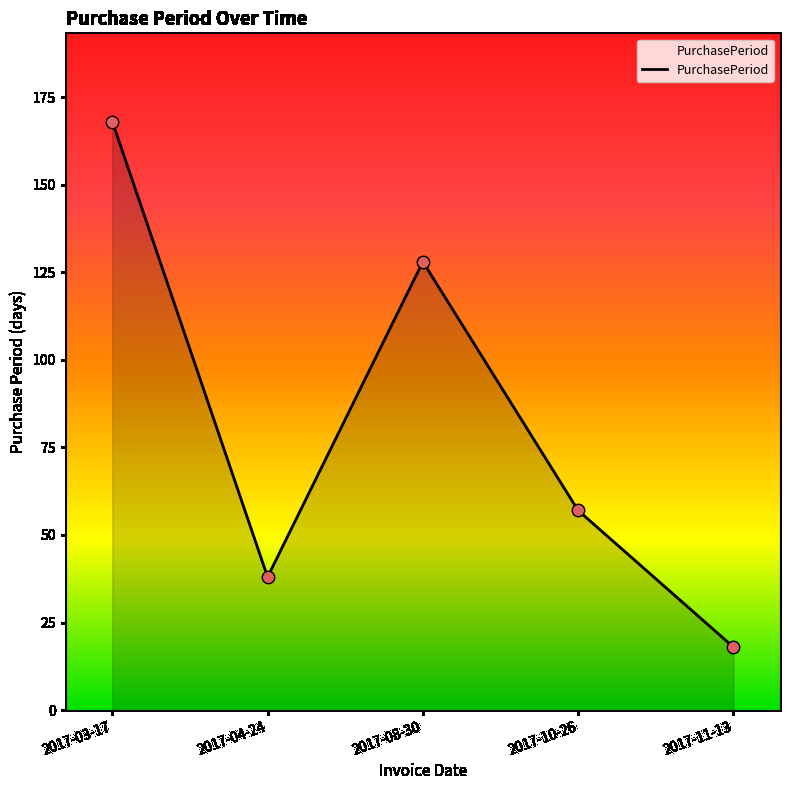

Between 2017-04-24 and 2017-08-30, which is larger?

2017-08-30